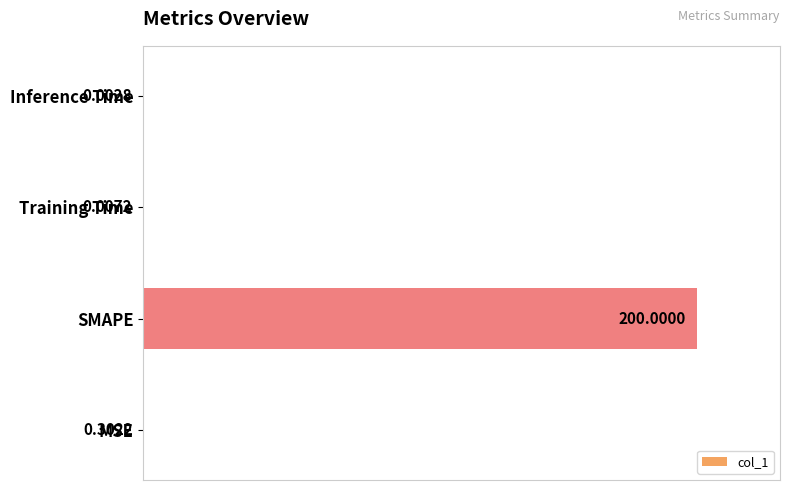

Which has a higher value, MSE or SMAPE?

SMAPE